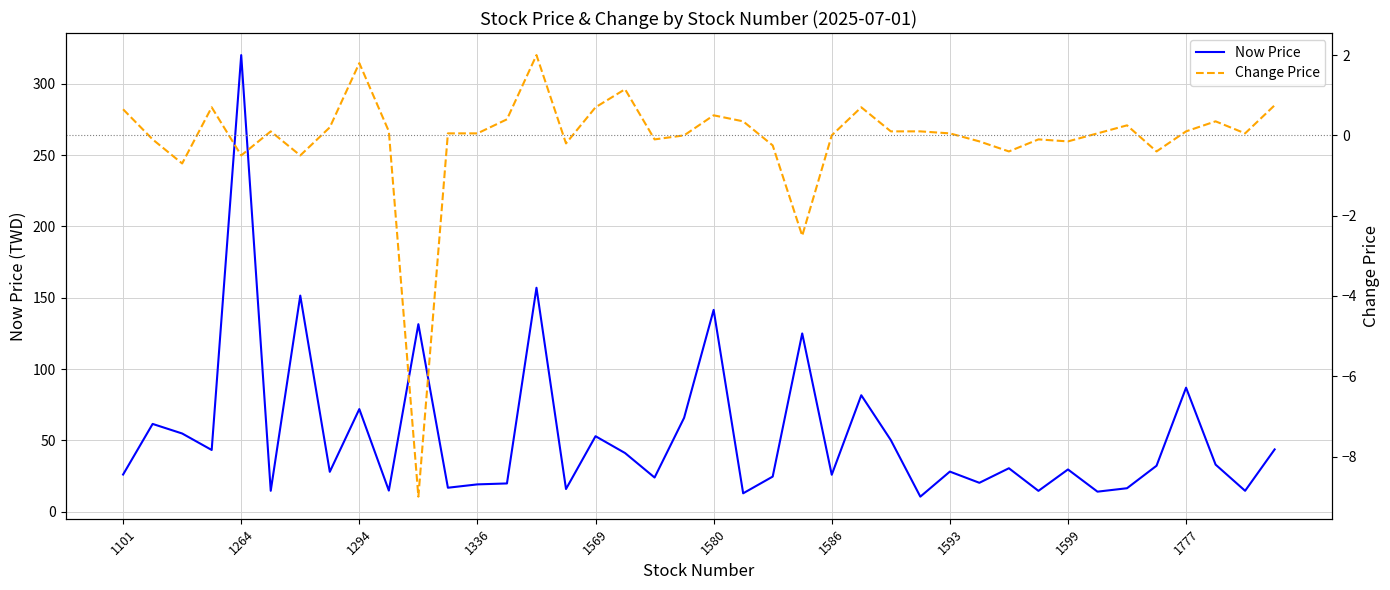

How many positive values does the Change Price series have?

24